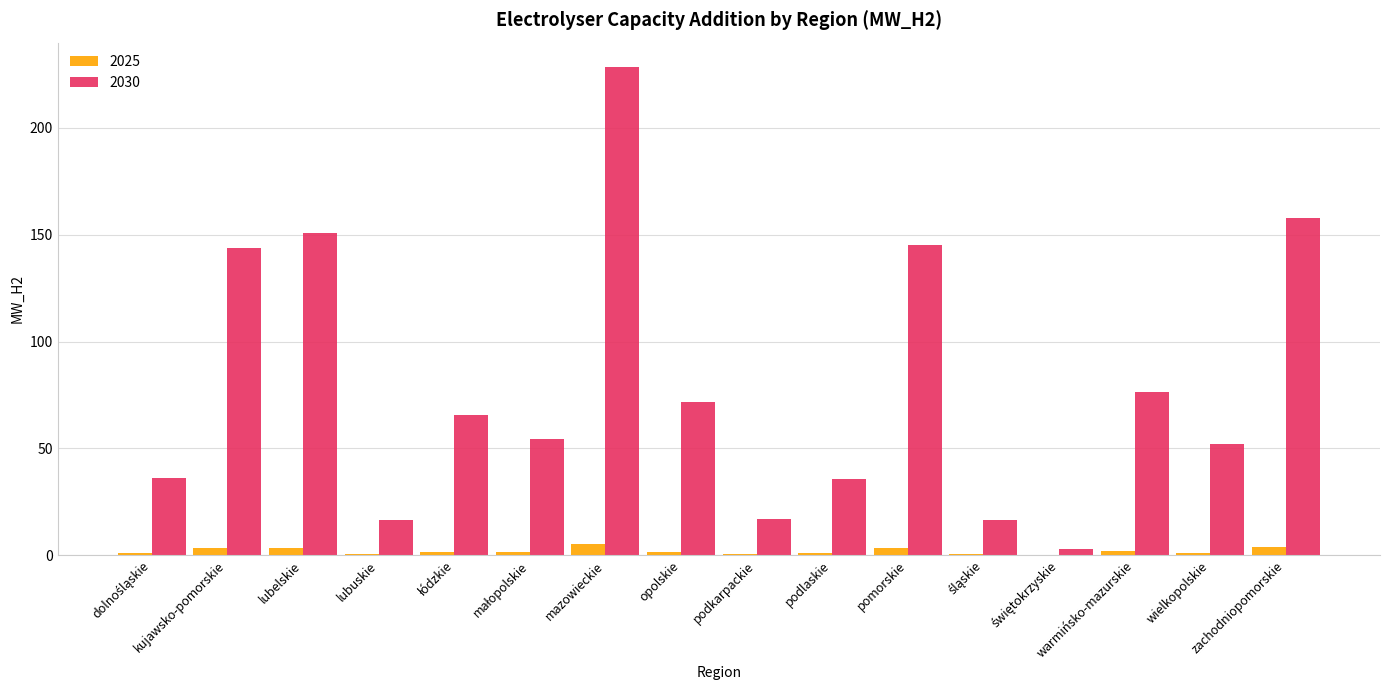

At which label does 2030 reach its peak?

mazowieckie